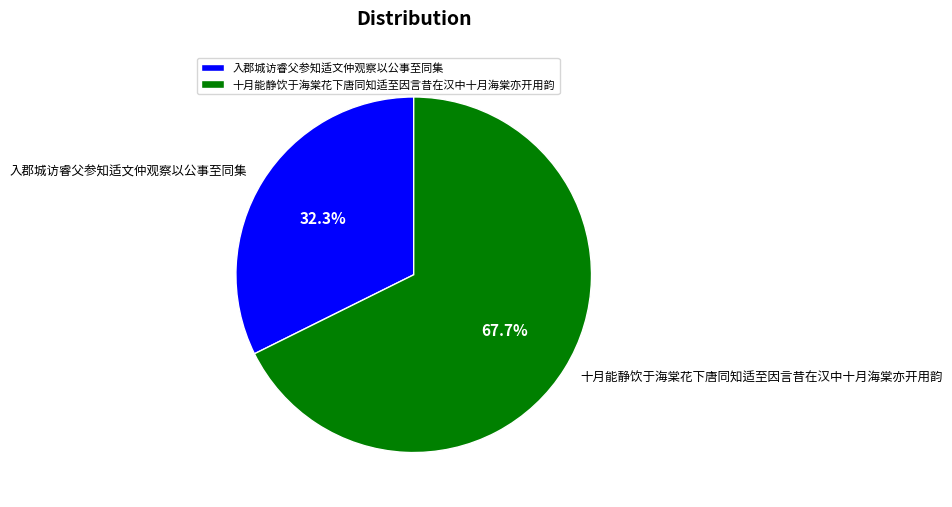

True or false: 入郡城访睿父参知适文仲观察以公事至同集 accounts for 26% of the total.

False